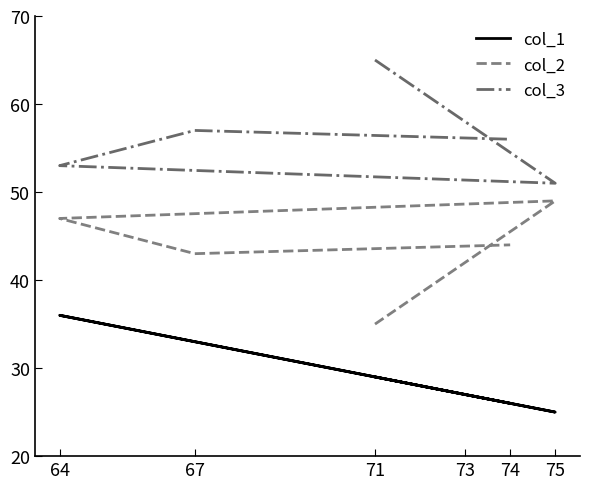

List the series in order of their peak value, lowest first.

col_1, col_2, col_3